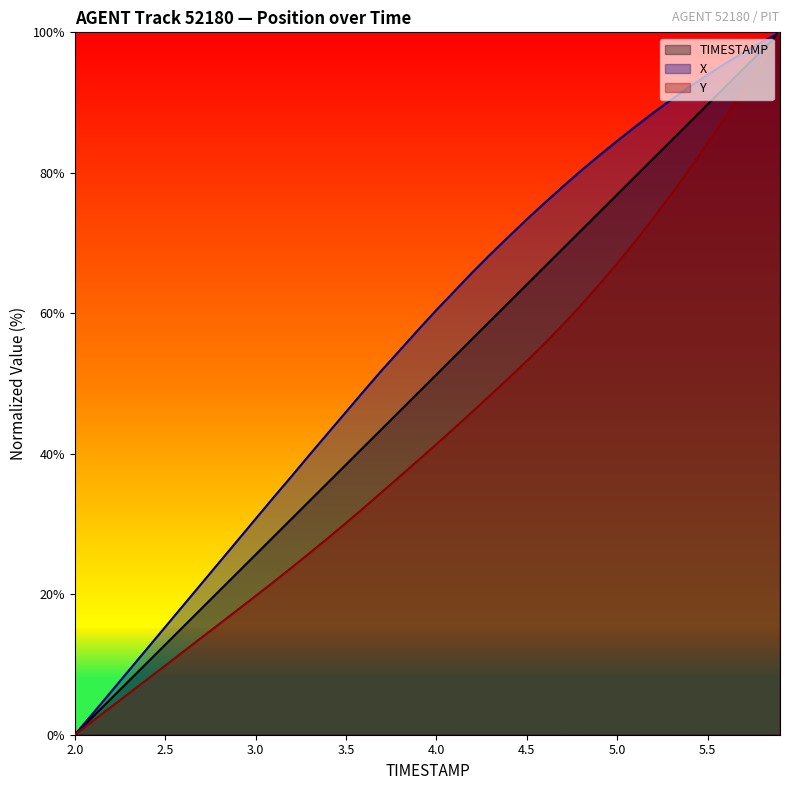

At which category is the sum across all series the highest?

5.9